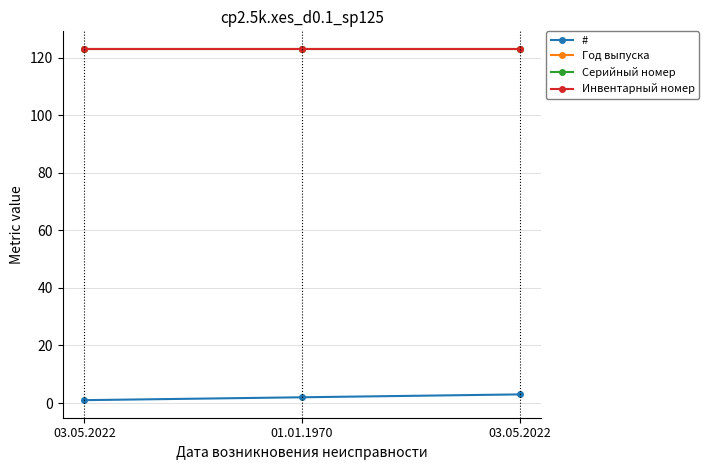

Reading right to left, extract all data points from this chart.

#: 3	2	1
Год выпуска: 123	123	123
Серийный номер: 123	123	123
Инвентарный номер: 123	123	123